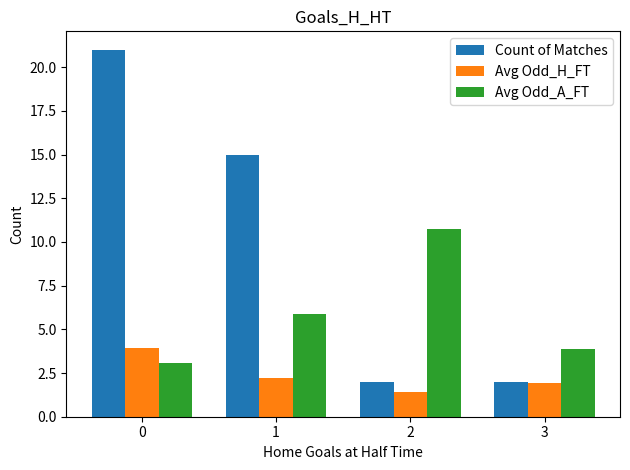

What is the value of the Avg Odd_H_FT bar at the 4th from the left?

1.9